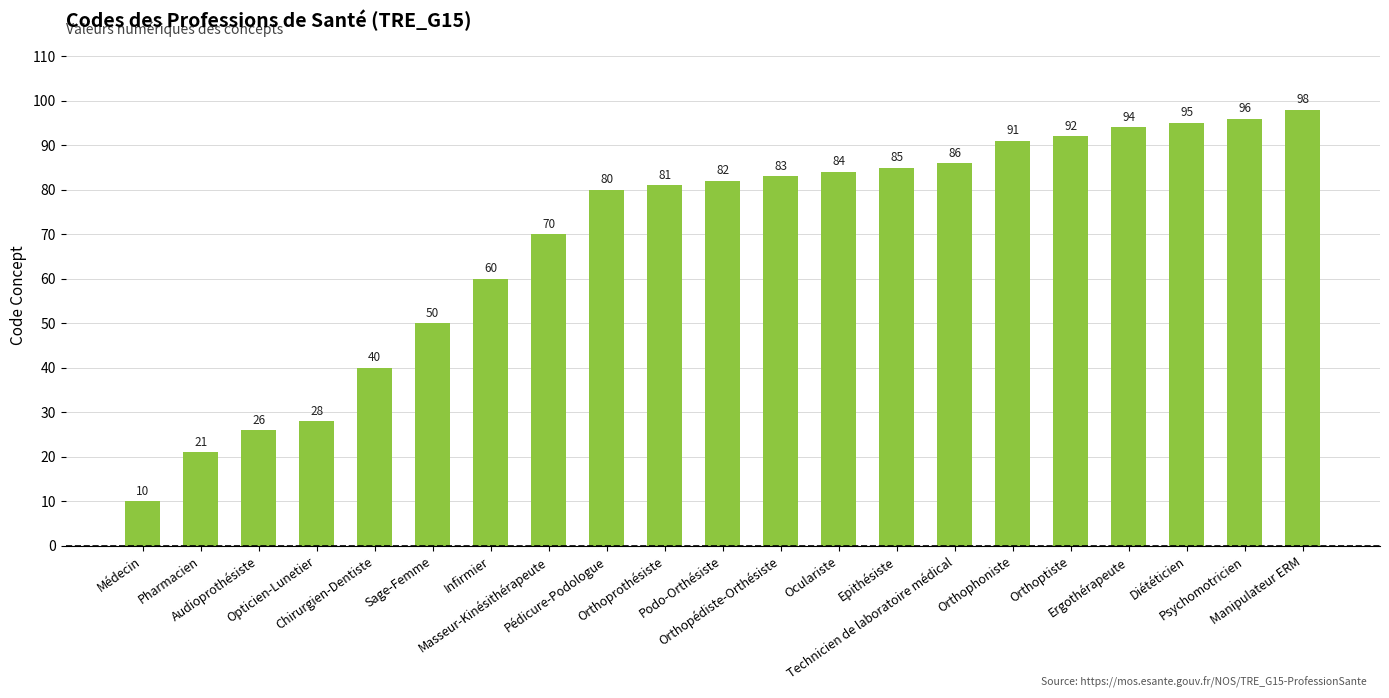

Reading left to right, extract all data points from this chart.

10	21	26	28	40	50	60	70	80	81	82	83	84	85	86	91	92	94	95	96	98